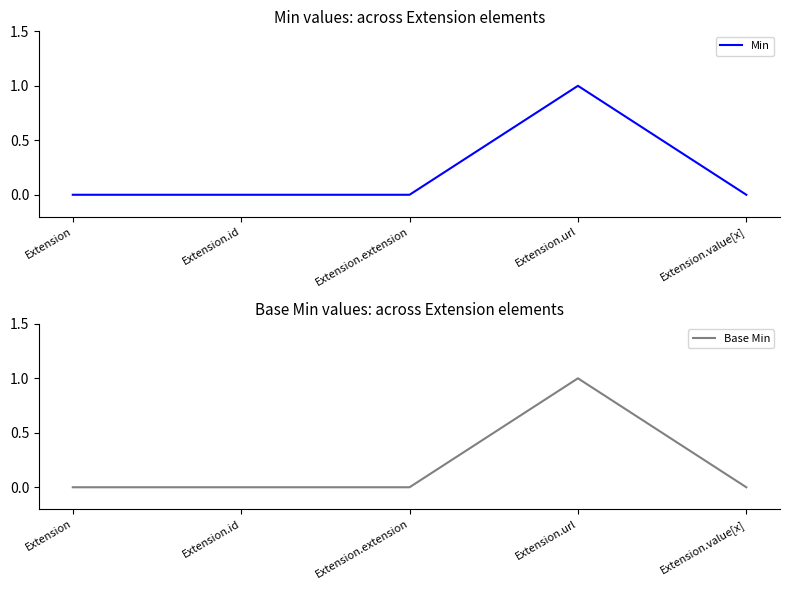

Reading left to right, extract all data points from this chart.

Min: Extension=0	Extension.id=0	Extension.extension=0	Extension.url=1	Extension.value[x]=0
Base Min: Extension=0	Extension.id=0	Extension.extension=0	Extension.url=1	Extension.value[x]=0